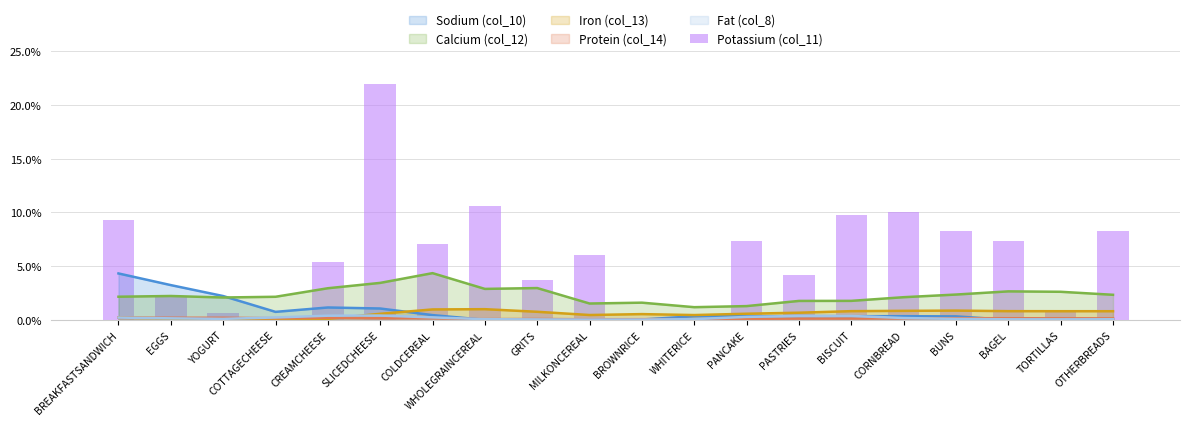

Rank the categories by value from lowest to highest.

WHITERICE, BROWNRICE, COTTAGECHEESE, YOGURT, TORTILLAS, EGGS, GRITS, PASTRIES, CREAMCHEESE, MILKONCEREAL, COLDCEREAL, PANCAKE, BAGEL, OTHERBREADS, BUNS, BREAKFASTSANDWICH, BISCUIT, CORNBREAD, WHOLEGRAINCEREAL, SLICEDCHEESE